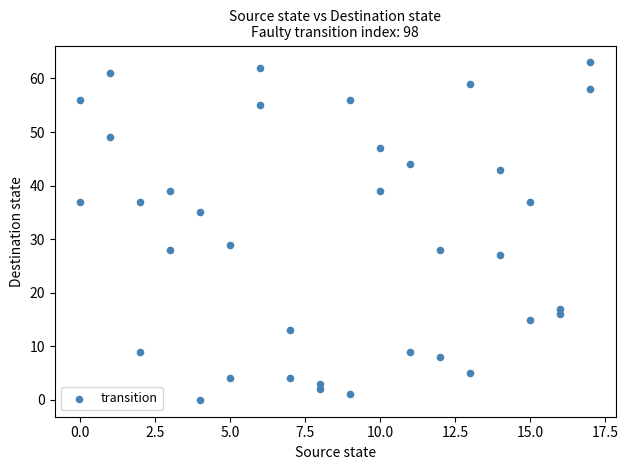

What is the range of Y values (max minus min)?

63